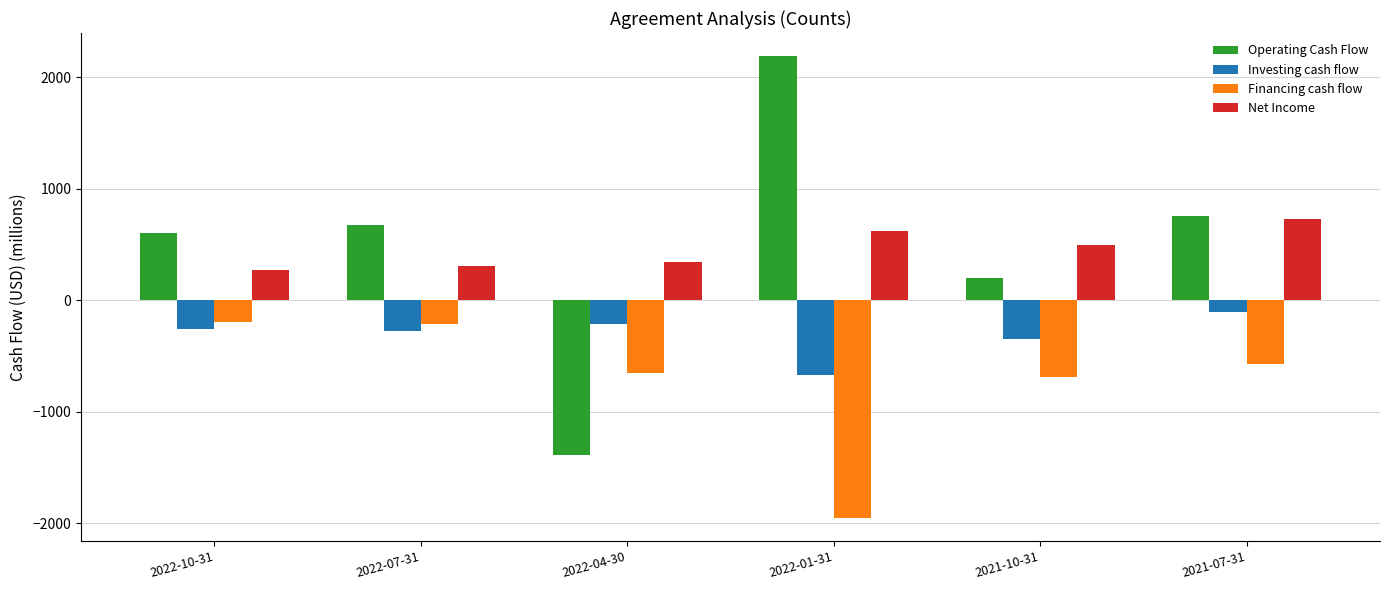

Which series has the largest total across all categories?

Operating Cash Flow